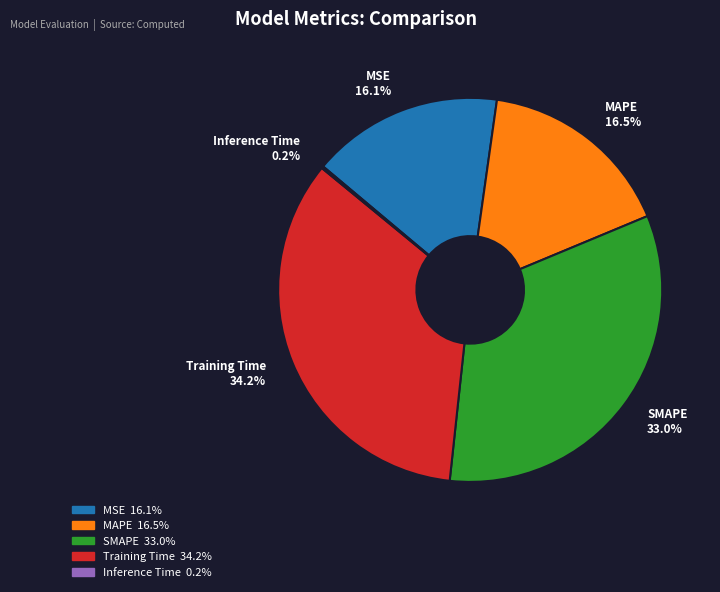

What is the largest slice in the pie chart?

Training Time